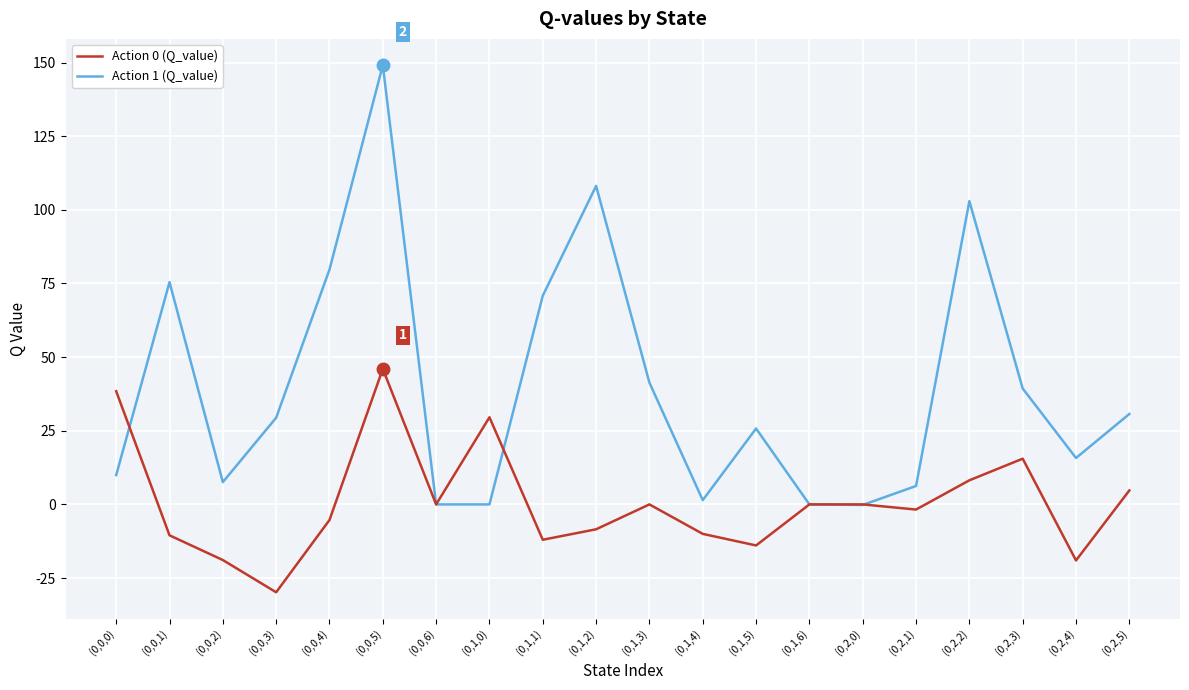

List the series in order of their peak value, highest first.

Action 1 (Q_value), Action 0 (Q_value)